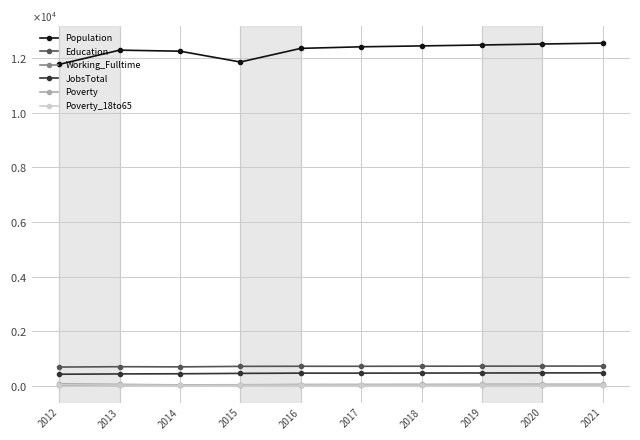

At which category is the sum across all series the highest?

2021